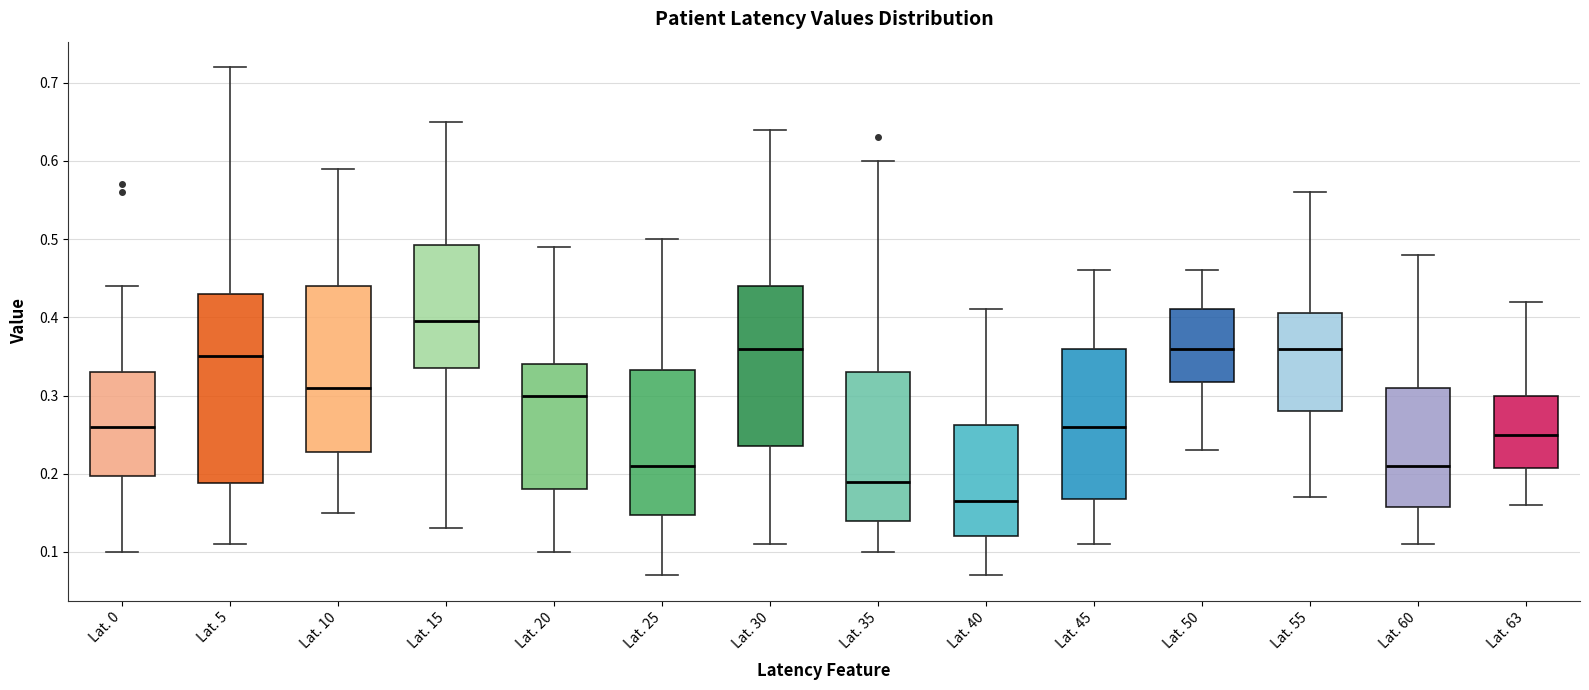

Which box has the lowest median line?

Lat. 40